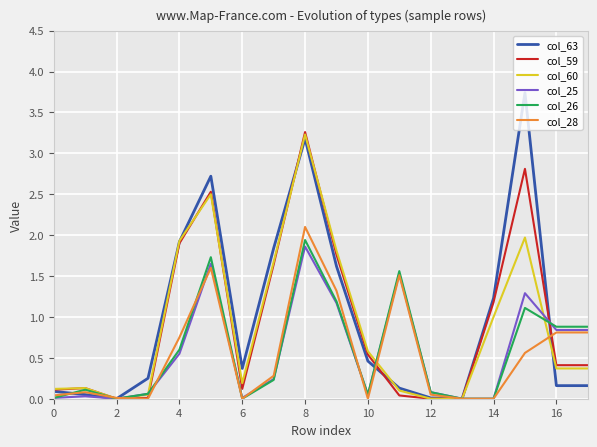

What is the maximum value for col_25?

1.9